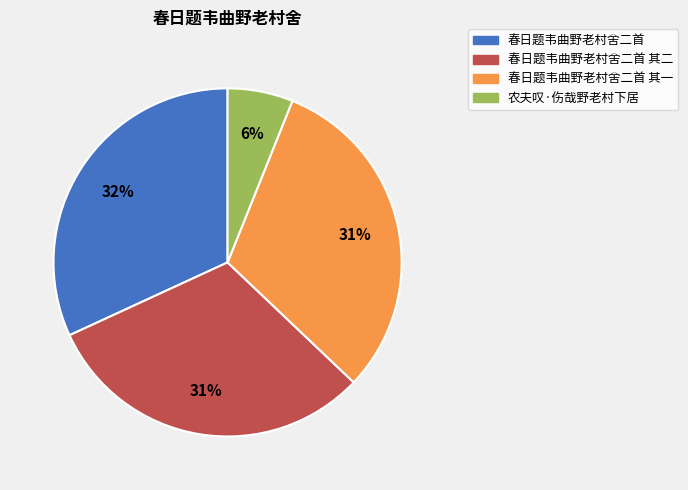

Is there a majority slice in this chart?

No